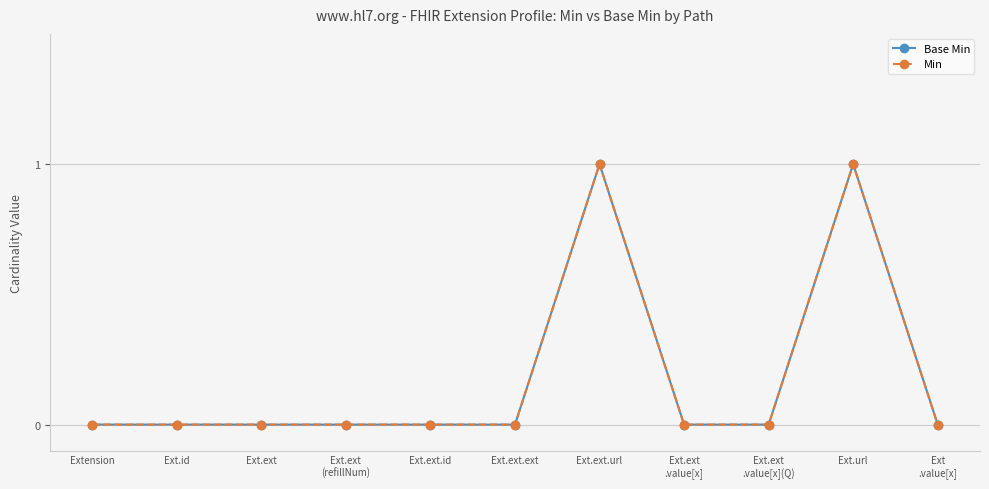

How many lines are shown in the chart?

2